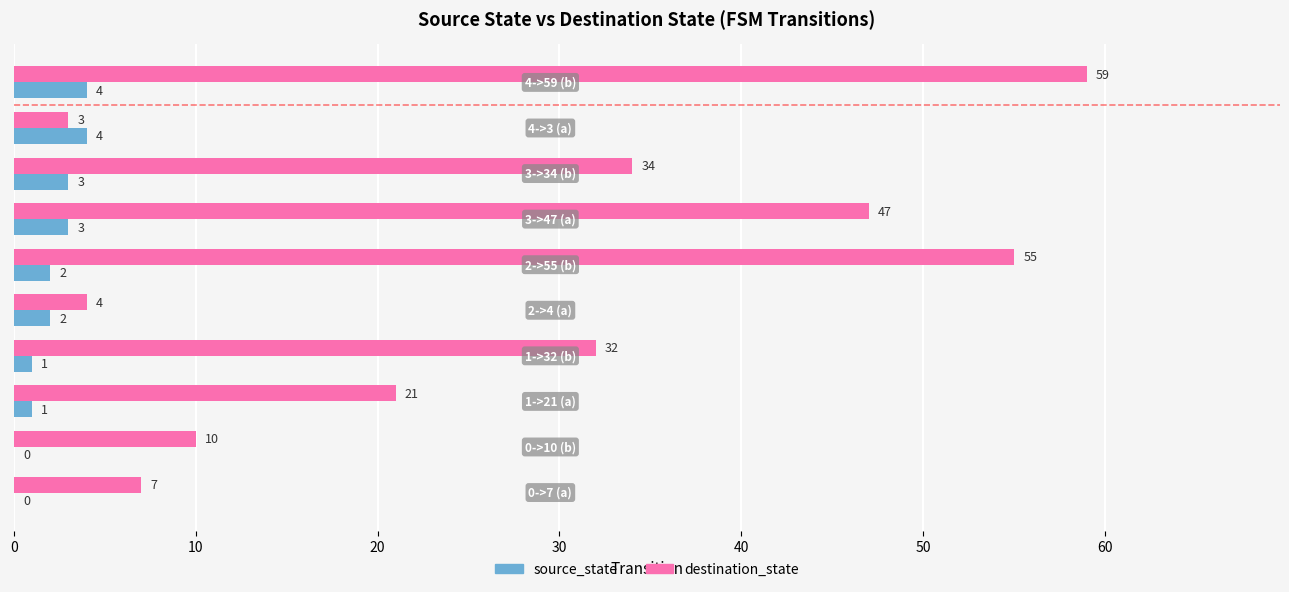

Reading left to right, transcribe all the data shown in this chart.

destination_state: 7	10	21	32	4	55	47	34	3	59
source_state: 0	0	1	1	2	2	3	3	4	4